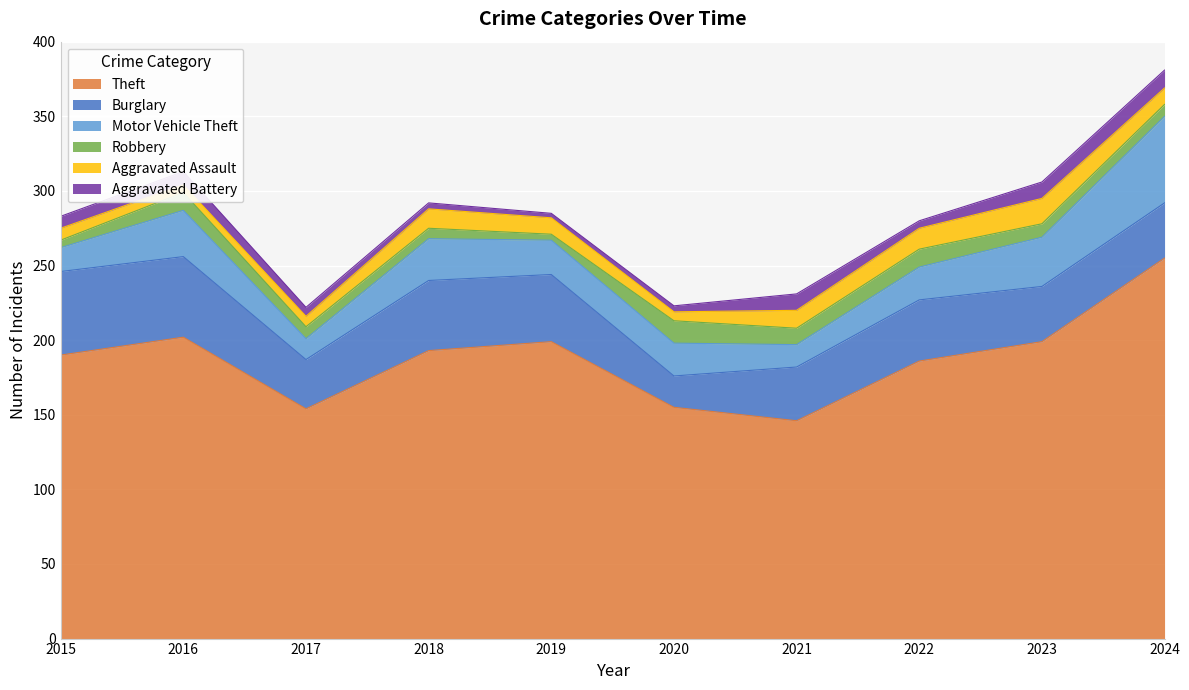

How many interior local peaks does the Aggravated Assault series have?

2